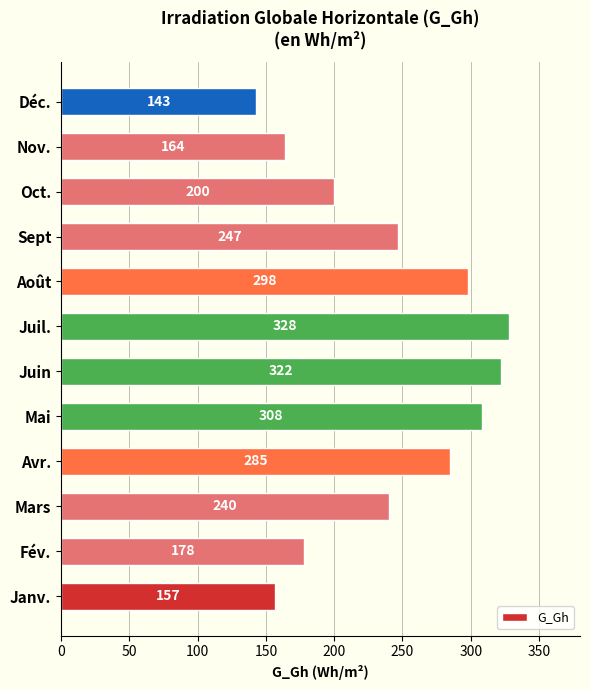

Rank the categories by value from lowest to highest.

Déc., Janv., Nov., Fév., Oct., Mars, Sept, Avr., Août, Mai, Juin, Juil.